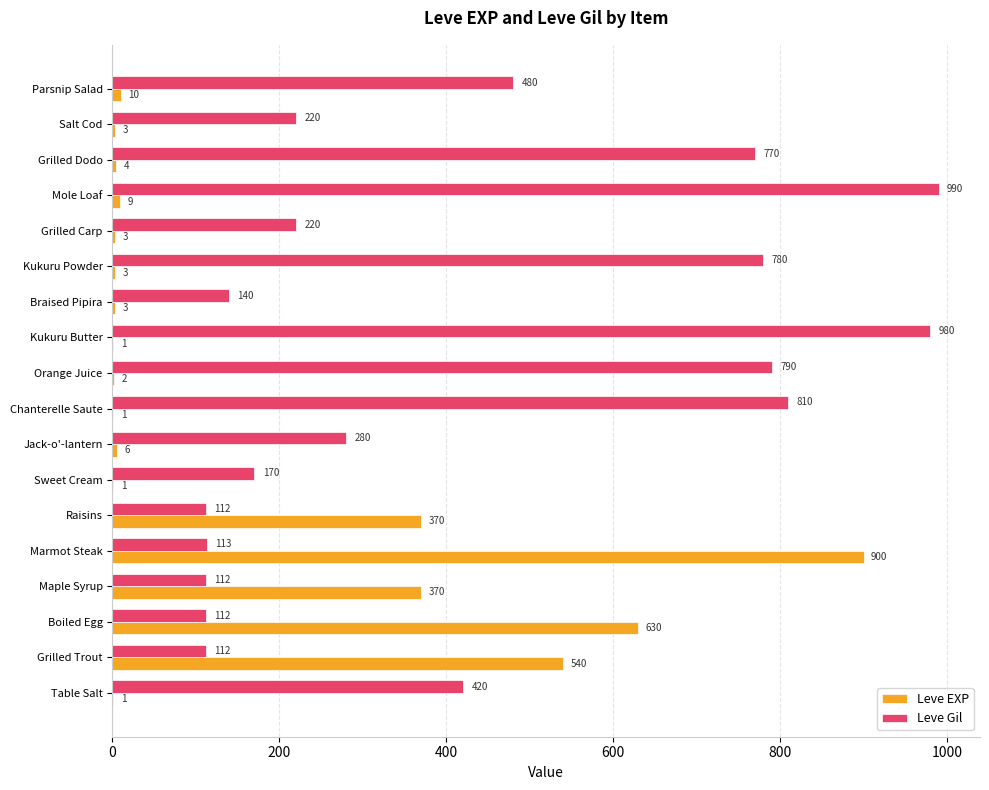

True or false: Leve Gil has a value of 112 at Raisins.

True